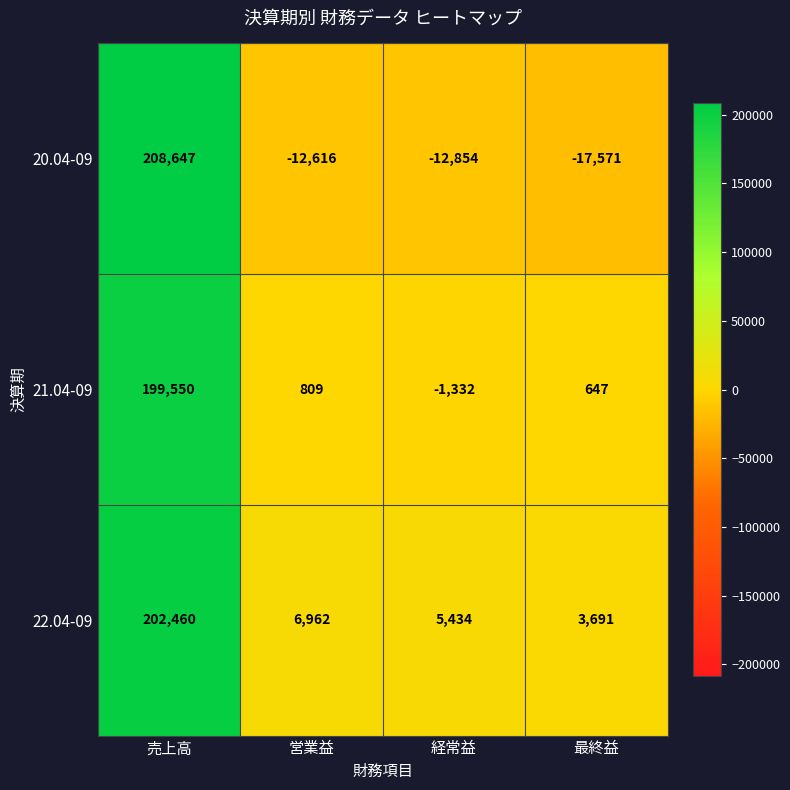

Rank the series at 最終益 from highest to lowest value.

22.04-09, 21.04-09, 20.04-09